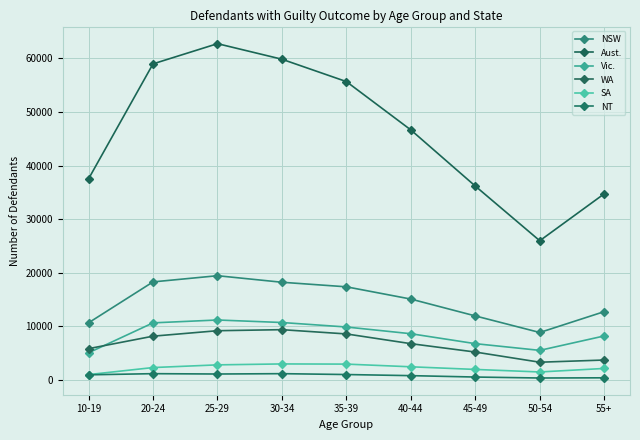

What is the label of the 1st point from the right?

55+